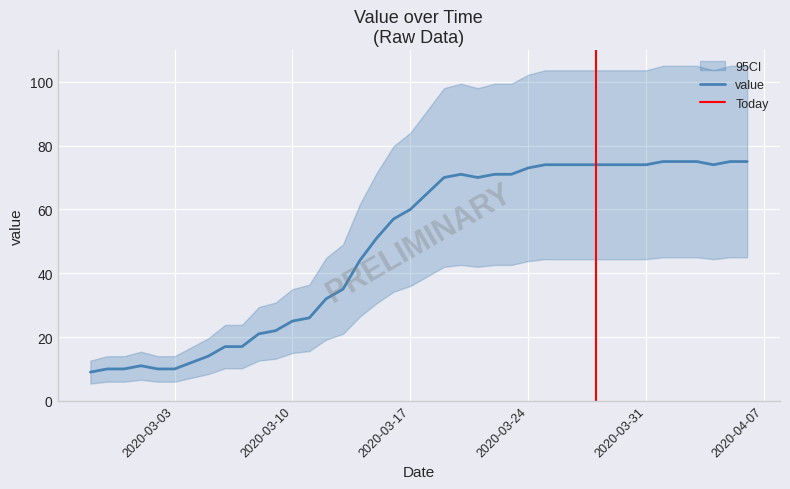

What is the change in value from 2020-03-06 to 2020-03-22?

+54